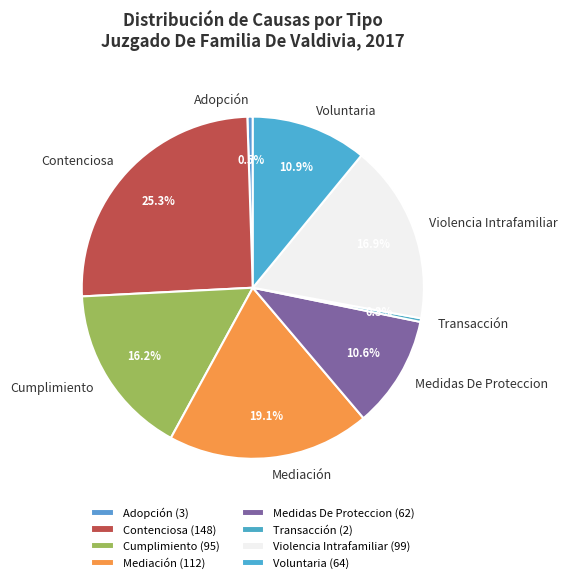

Which category has the biggest portion of the pie?

Contenciosa